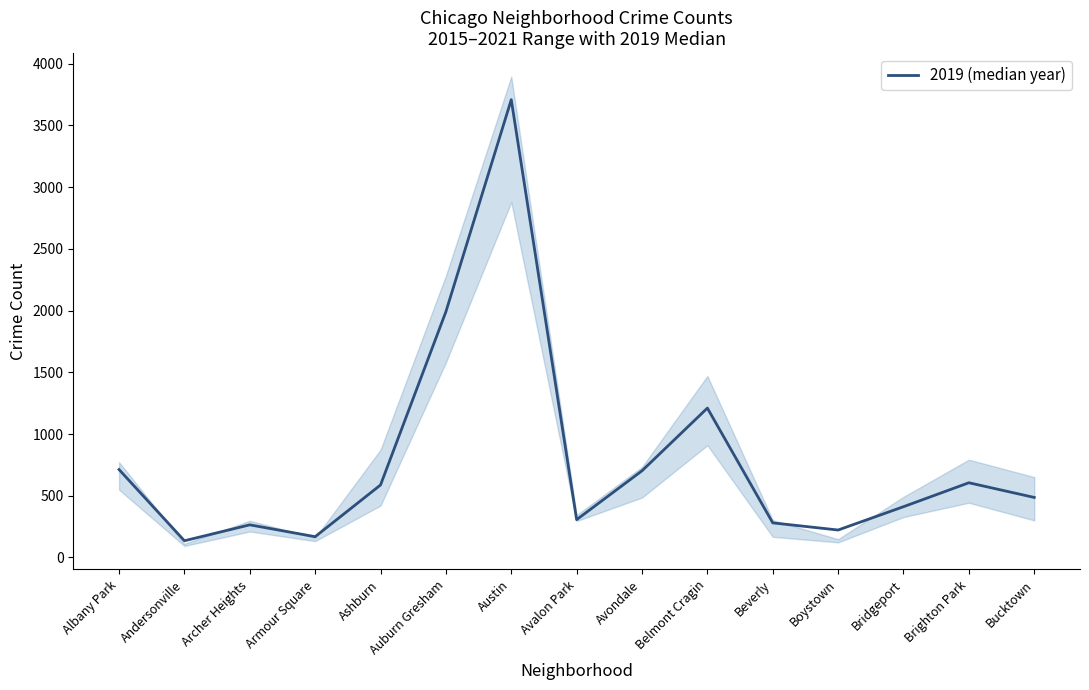

What is the minimum value shown in the chart?

135